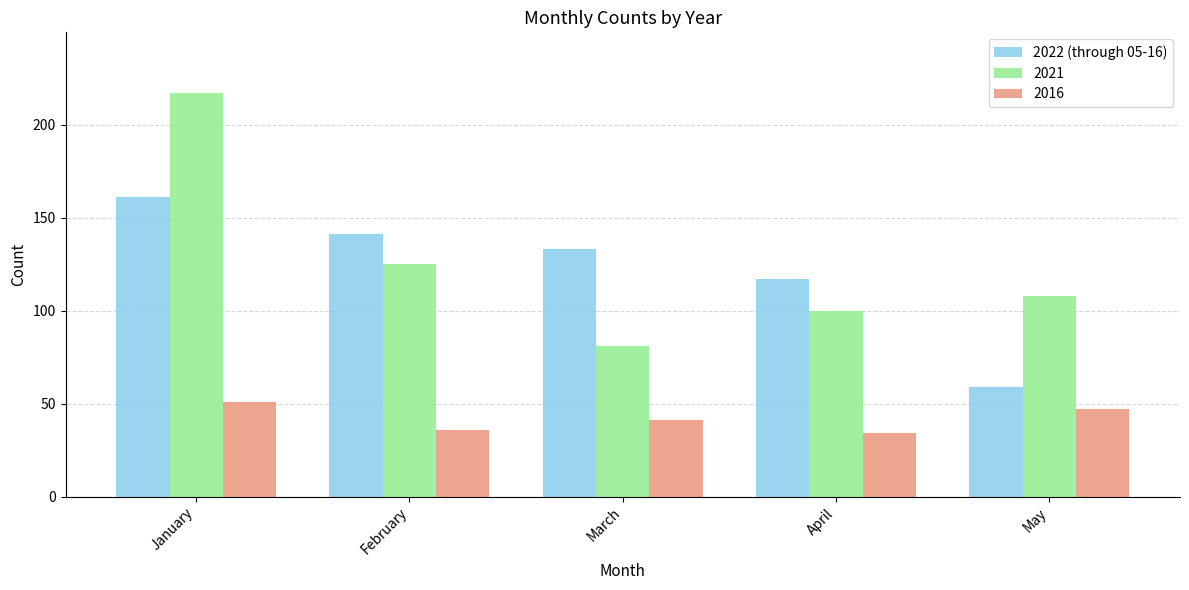

True or false: 2016 has a value of 22 at February.

False